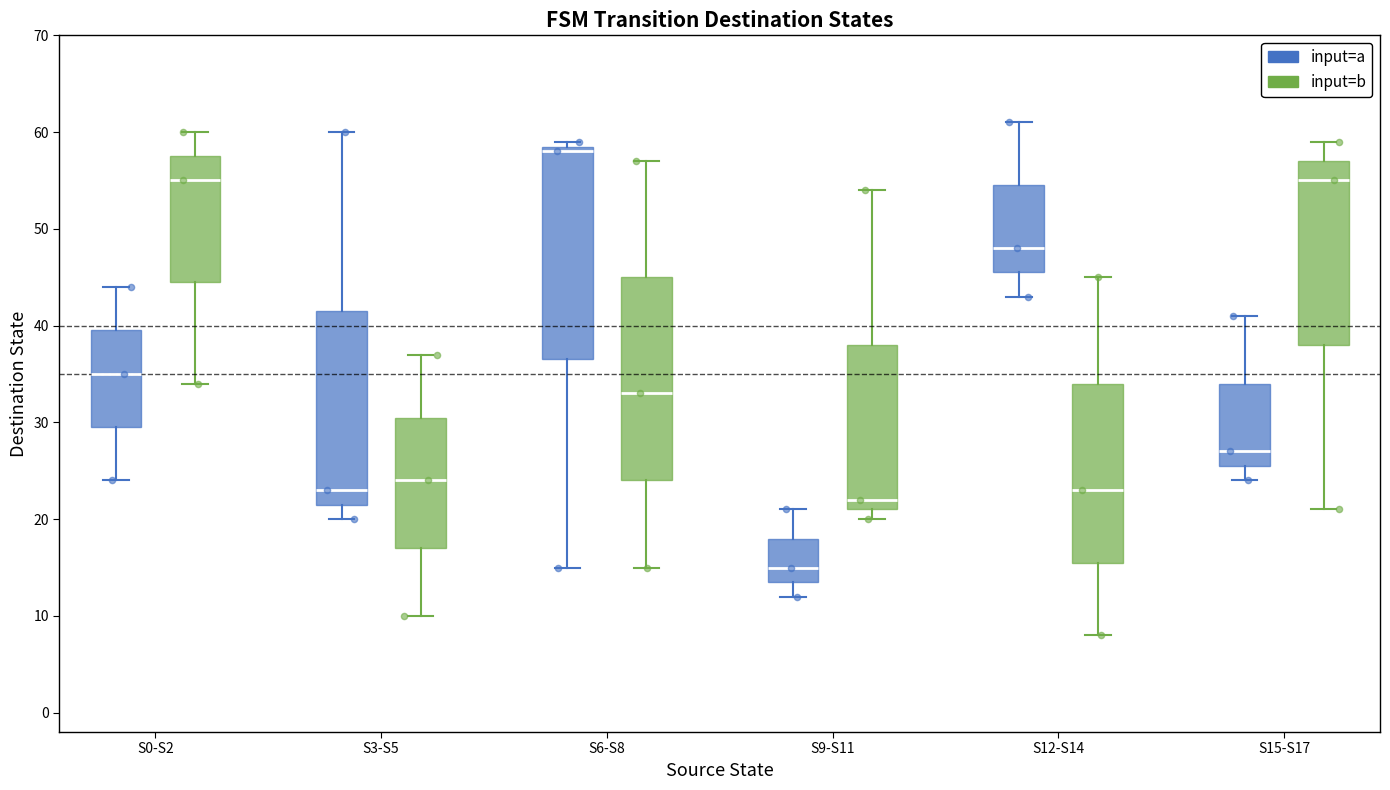

Reading left to right, read every box against the y-axis: the position of its median line, the range the box covers, and the ends of its whiskers. The values are not printed on the chart, so give them approximately, as read against the axis.

S0-S2 (input=a): median 35, box 30 to 40, whiskers 24 to 44
S0-S2 (input=b): median 55, box 45 to 58, whiskers 34 to 60
S3-S5 (input=a): median 23, box 22 to 42, whiskers 20 to 60
S3-S5 (input=b): median 24, box 17 to 31, whiskers 10 to 37
S6-S8 (input=a): median 58, box 37 to 59, whiskers 15 to 59 (just above the box's upper edge)
S6-S8 (input=b): median 33, box 24 to 45, whiskers 15 to 57
S9-S11 (input=a): median 15, box 14 to 18, whiskers 12 to 21
S9-S11 (input=b): median 22, box 21 to 38, whiskers 20 to 54
S12-S14 (input=a): median 48, box 46 to 55, whiskers 43 to 61
S12-S14 (input=b): median 23, box 16 to 34, whiskers 8 to 45
S15-S17 (input=a): median 27, box 26 to 34, whiskers 24 to 41
S15-S17 (input=b): median 55, box 38 to 57, whiskers 21 to 59